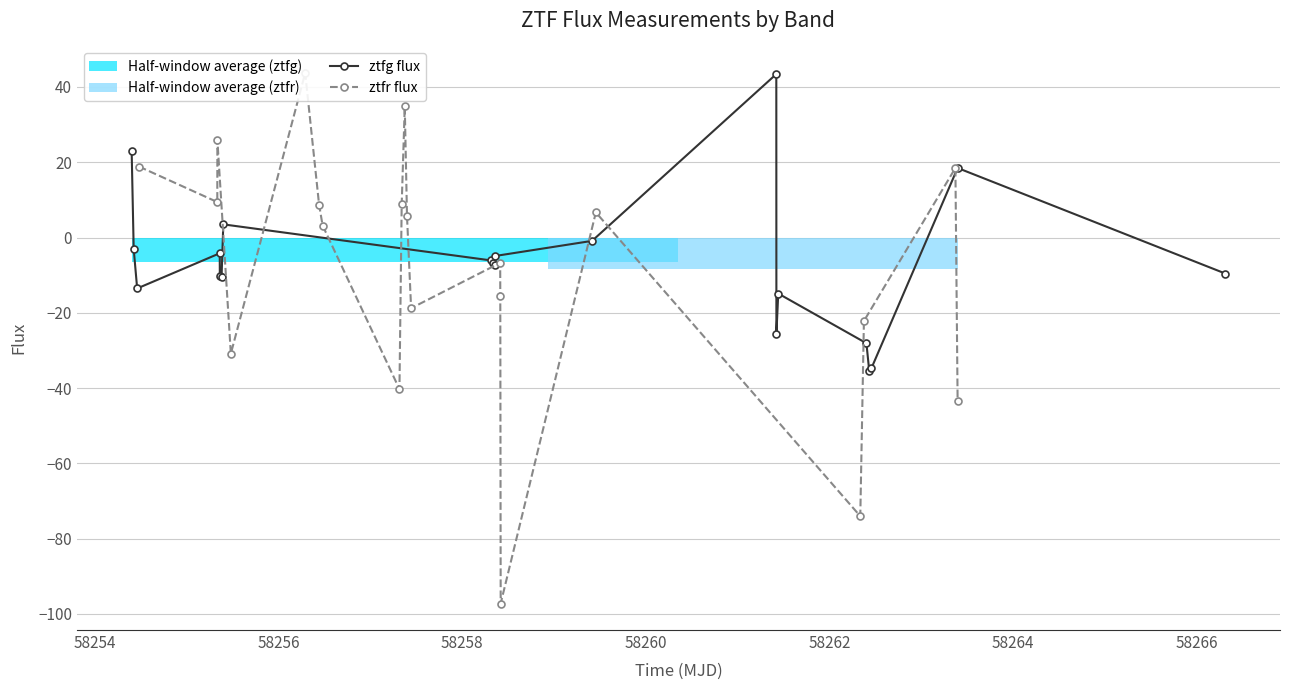

True or false: ztfg flux has more than 2 points higher than both neighbors.

True